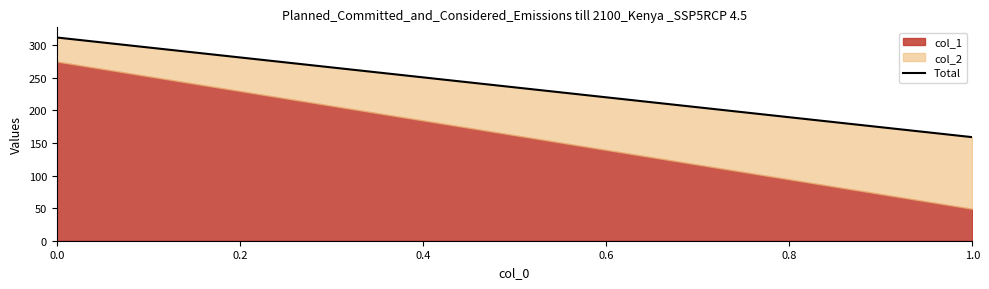

What is the average value?

236